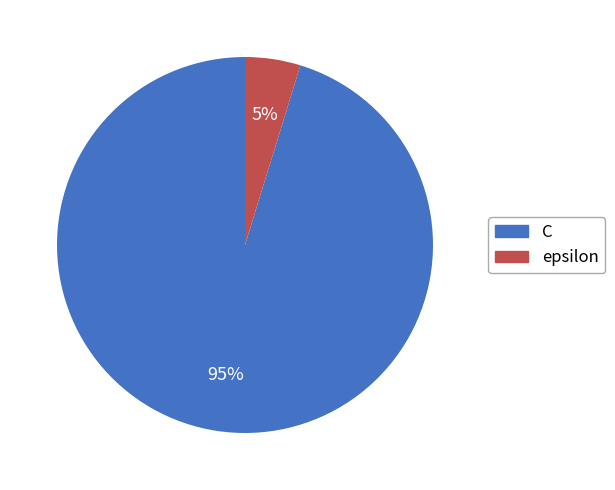

Is it true that epsilon is 5% of the pie?

True